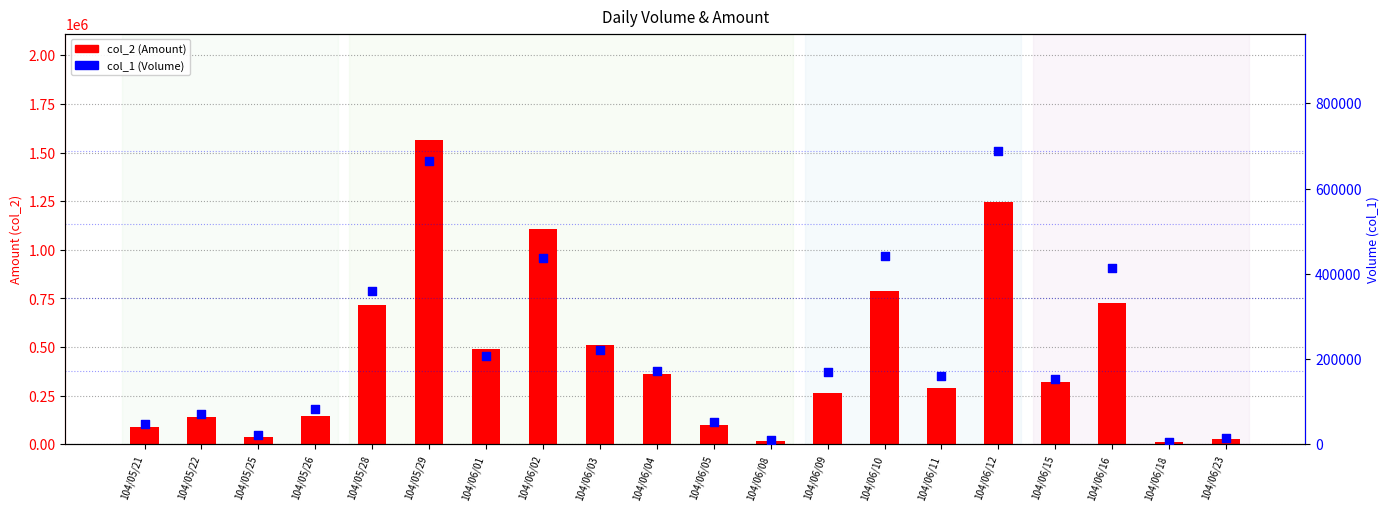

Which series contains the lowest Y value?

col_1 (Volume)